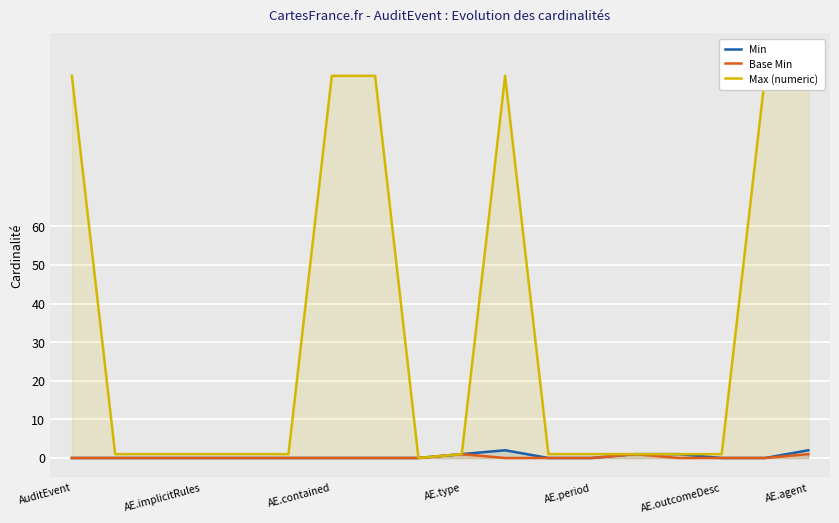

The Base Min series shows 0 at AuditEvent. True or false?

False